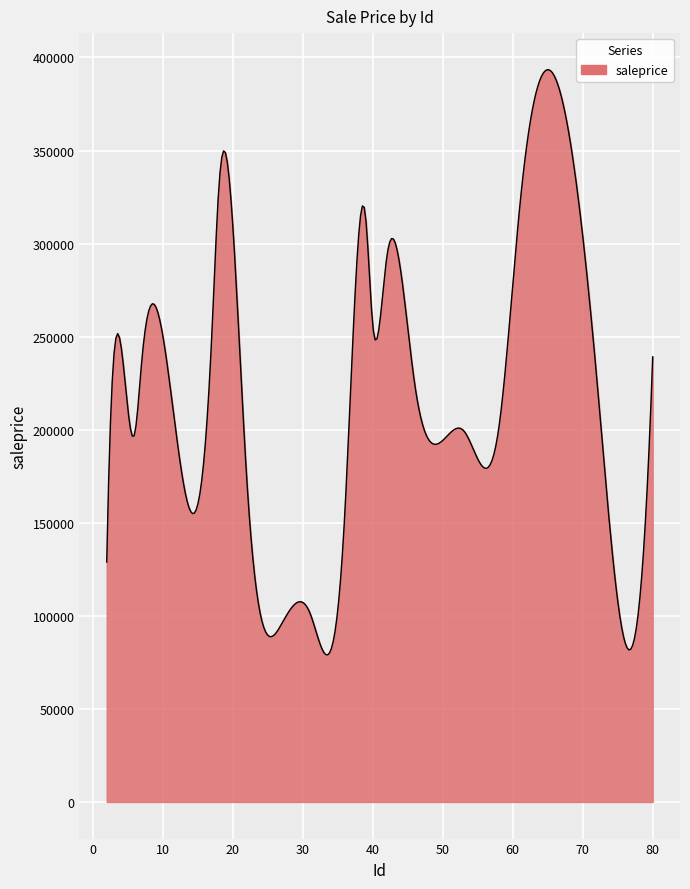

What is the minimum value shown in the chart?

79059.8